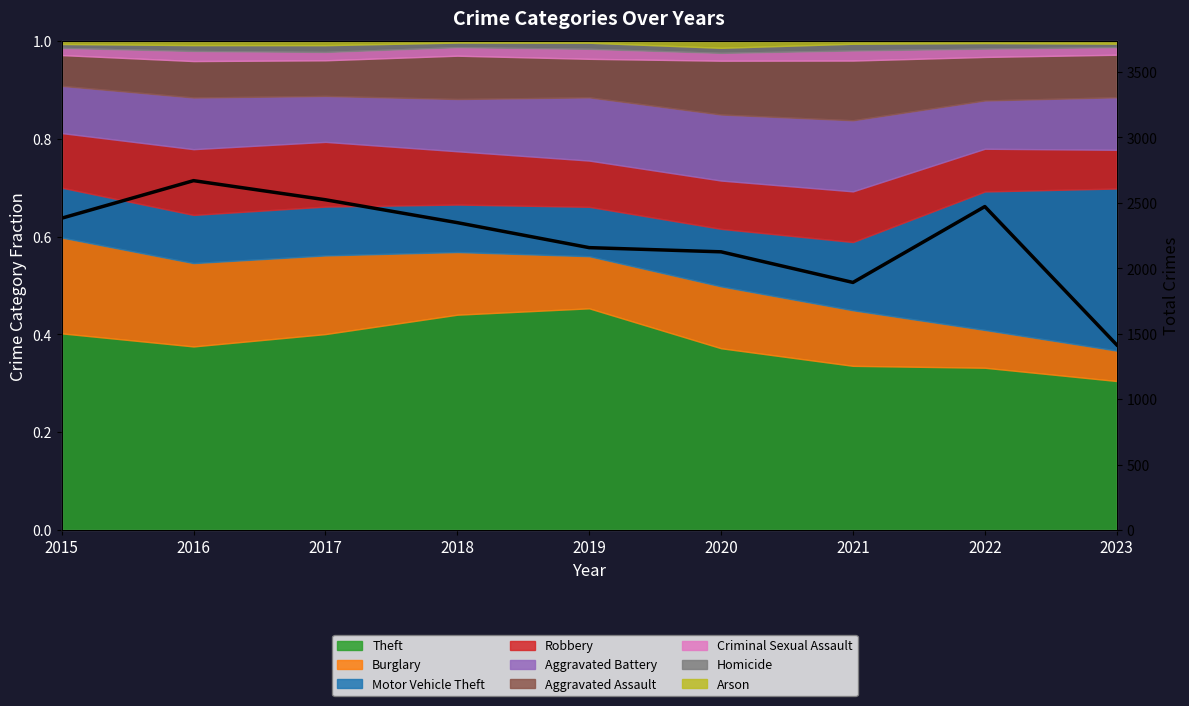

List the labels in order of value, largest first.

2016, 2017, 2022, 2015, 2018, 2019, 2020, 2021, 2023